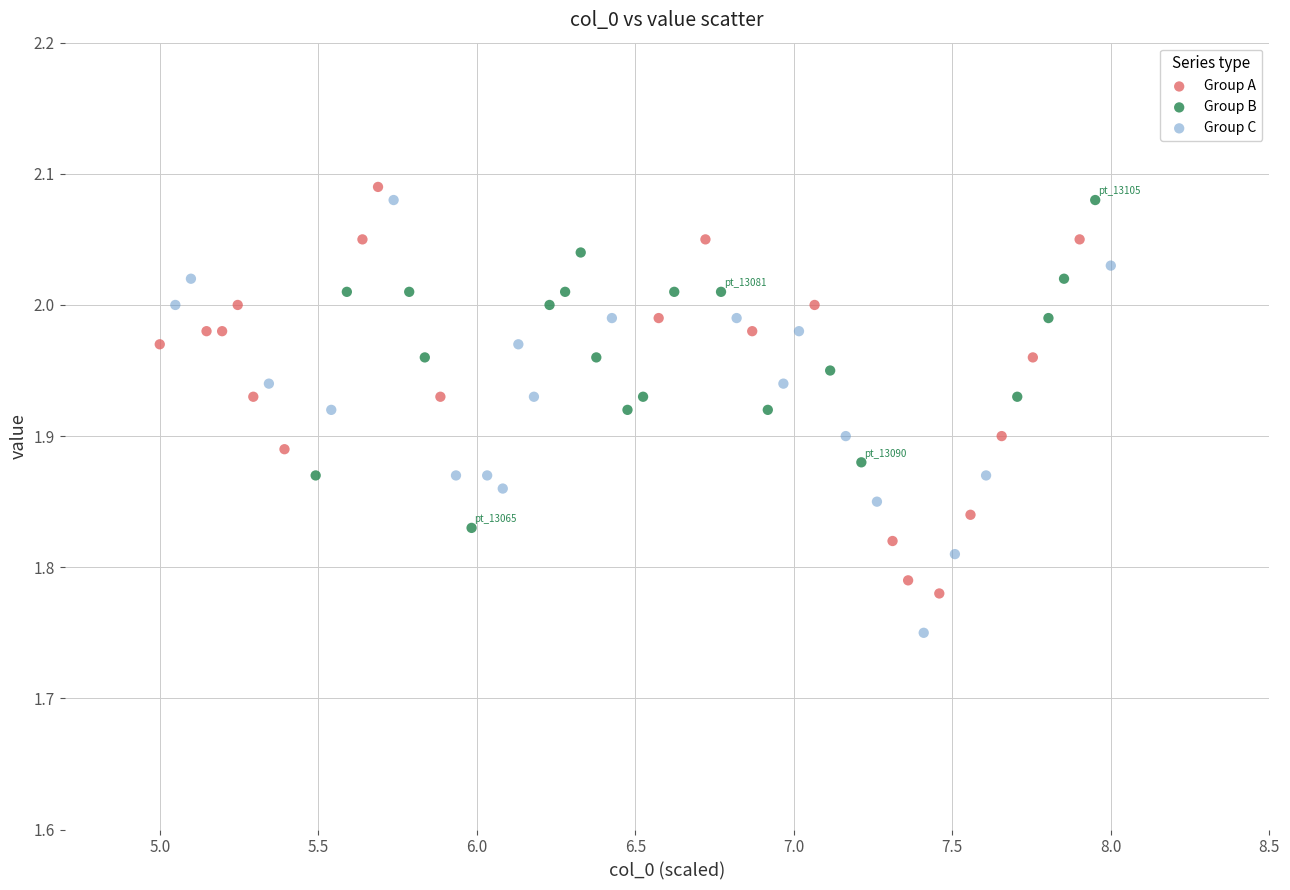

Which series contains the lowest Y value?

Group C